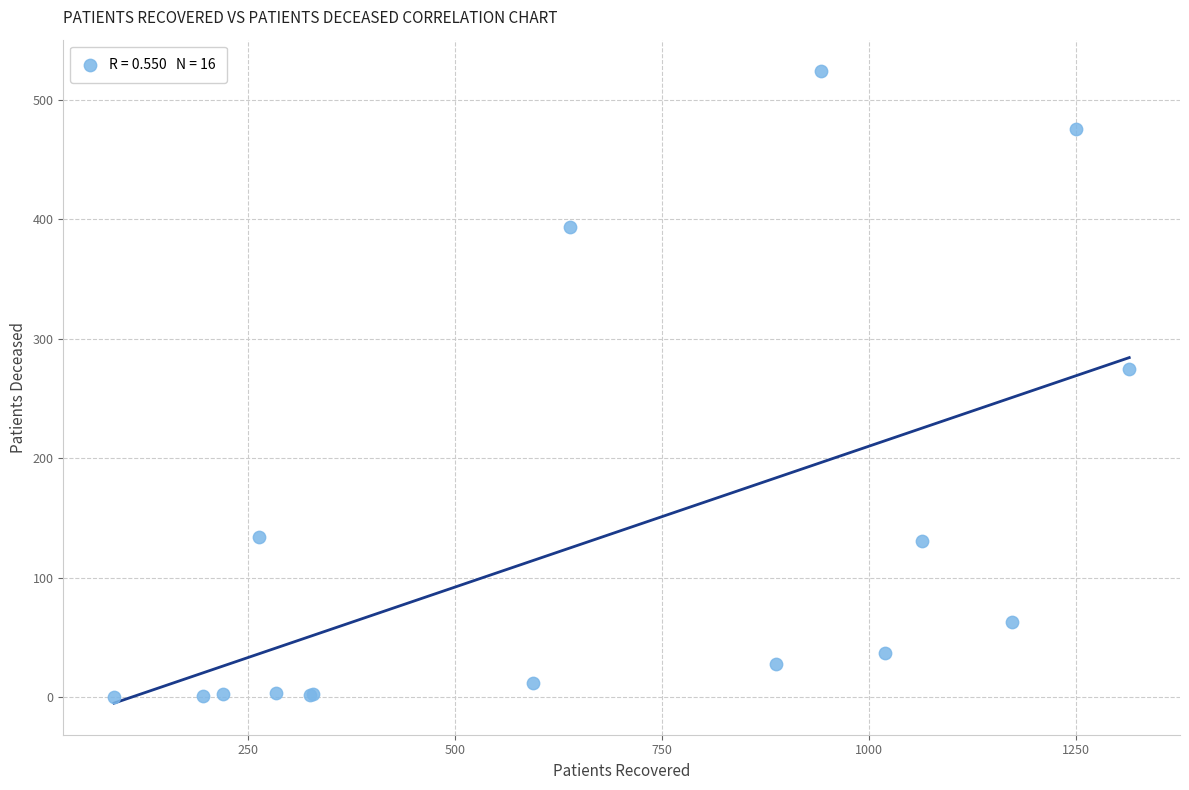

What Y value in the scatter plot is closest to 262?

275